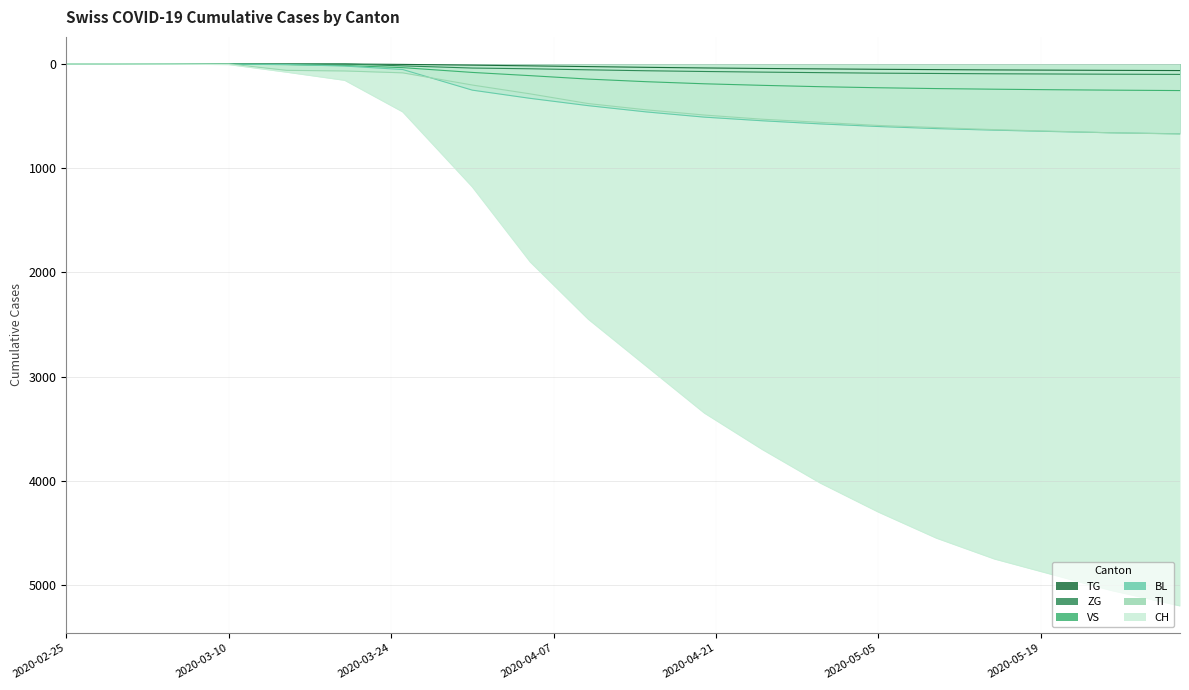

Reading left to right, transcribe all the data shown in this chart.

CH: 2020-02-25=0	2020-02-29=0	2020-03-05=2	2020-03-10=6	2020-03-15=79	2020-03-20=157	2020-03-25=460	2020-03-31=1180	2020-04-05=1901	2020-04-10=2450	2020-04-15=2900	2020-04-20=3350	2020-04-25=3700	2020-04-30=4022	2020-05-05=4300	2020-05-10=4550	2020-05-15=4750	2020-05-20=4900	2020-05-25=5050	2020-05-31=5200
TI: 2020-02-25=0	2020-02-29=0	2020-03-05=0	2020-03-10=0	2020-03-15=61	2020-03-20=67	2020-03-25=85	2020-03-31=202	2020-04-05=287	2020-04-10=380	2020-04-15=440	2020-04-20=490	2020-04-25=530	2020-04-30=560	2020-05-05=590	2020-05-10=610	2020-05-15=630	2020-05-20=645	2020-05-25=660	2020-05-31=672
BL: 2020-02-25=0	2020-02-29=0	2020-03-05=0	2020-03-10=2	2020-03-15=5	2020-03-20=20	2020-03-25=53	2020-03-31=251	2020-04-05=330	2020-04-10=400	2020-04-15=460	2020-04-20=510	2020-04-25=545	2020-04-30=575	2020-05-05=600	2020-05-10=620	2020-05-15=635	2020-05-20=648	2020-05-25=660	2020-05-31=670
VS: 2020-02-25=0	2020-02-29=0	2020-03-05=2	2020-03-10=2	2020-03-15=6	2020-03-20=15	2020-03-25=35	2020-03-31=81	2020-04-05=112	2020-04-10=145	2020-04-15=170	2020-04-20=190	2020-04-25=205	2020-04-30=218	2020-05-05=228	2020-05-10=236	2020-05-15=242	2020-05-20=247	2020-05-25=251	2020-05-31=255
ZG: 2020-02-25=0	2020-02-29=0	2020-03-05=0	2020-03-10=0	2020-03-15=0	2020-03-20=0	2020-03-25=18	2020-03-31=39	2020-04-05=46	2020-04-10=56	2020-04-15=65	2020-04-20=72	2020-04-25=78	2020-04-30=83	2020-05-05=88	2020-05-10=91	2020-05-15=94	2020-05-20=96	2020-05-25=98	2020-05-31=100
TG: 2020-02-25=0	2020-02-29=0	2020-03-05=0	2020-03-10=0	2020-03-15=0	2020-03-20=0	2020-03-25=4	2020-03-31=11	2020-04-05=18	2020-04-10=25	2020-04-15=32	2020-04-20=38	2020-04-25=43	2020-04-30=47	2020-05-05=51	2020-05-10=54	2020-05-15=57	2020-05-20=59	2020-05-25=61	2020-05-31=63